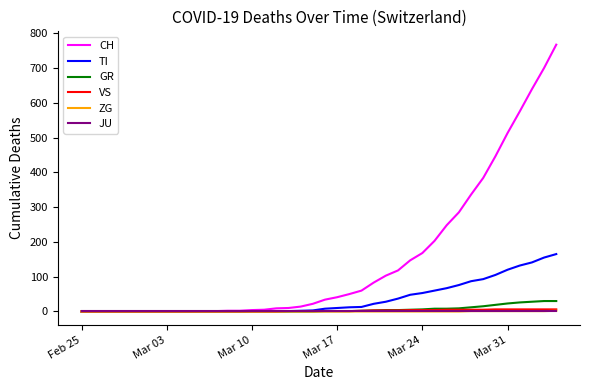

Which series has the largest range (max minus min)?

CH